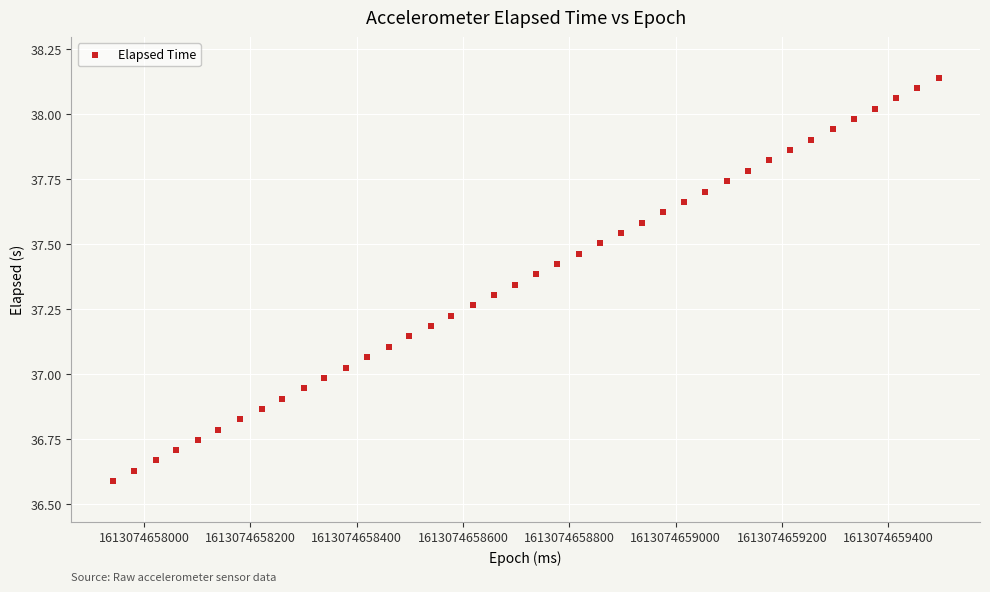

What is the range of X values (max minus min)?

1554.0